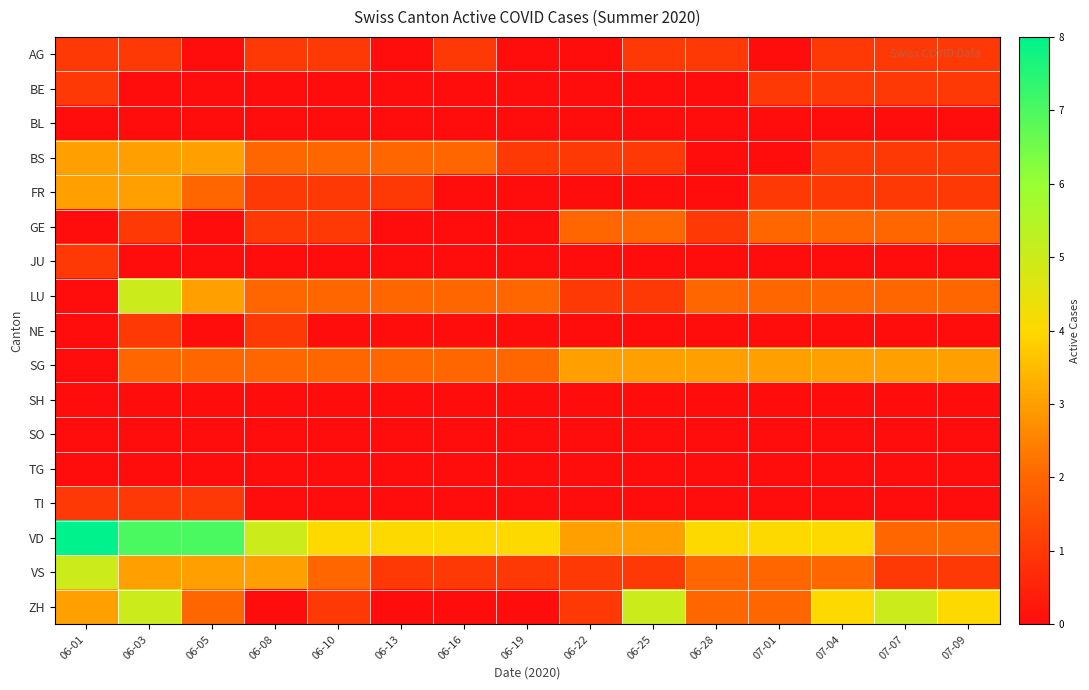

What is the difference between the highest and lowest values at 06-03?

7